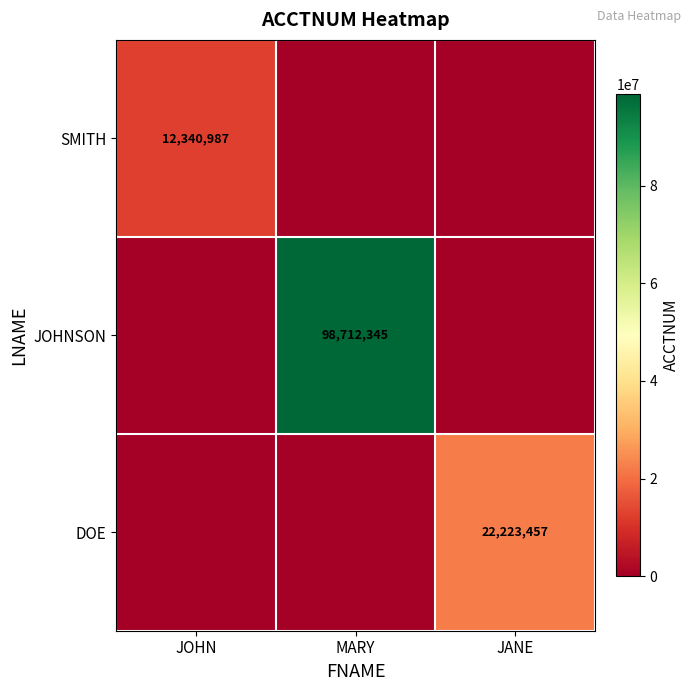

True or false: JOHNSON has a value of 61966345 at MARY.

False